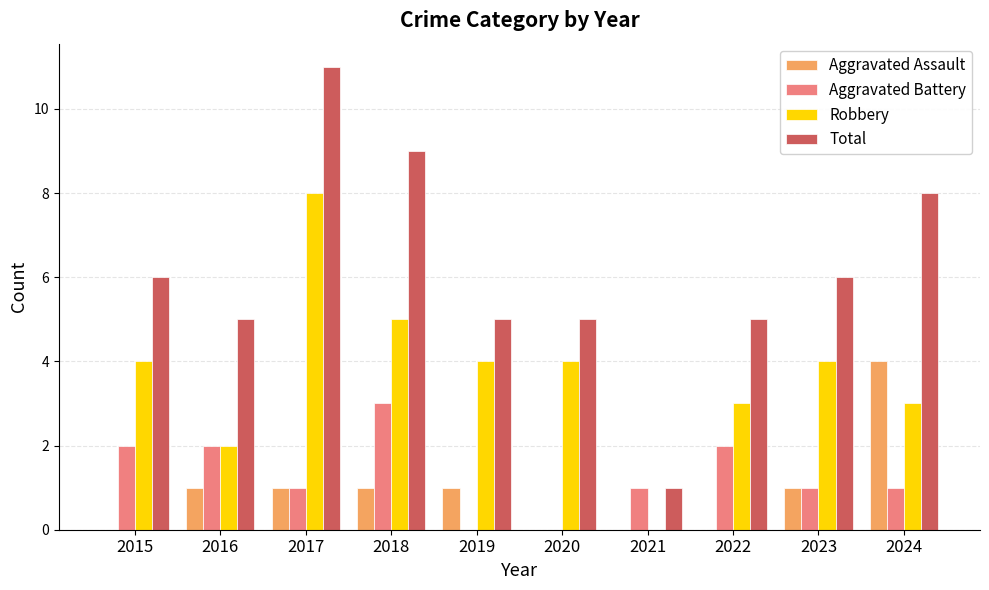

Are the bars grouped side by side (vs. stacked)?

Yes